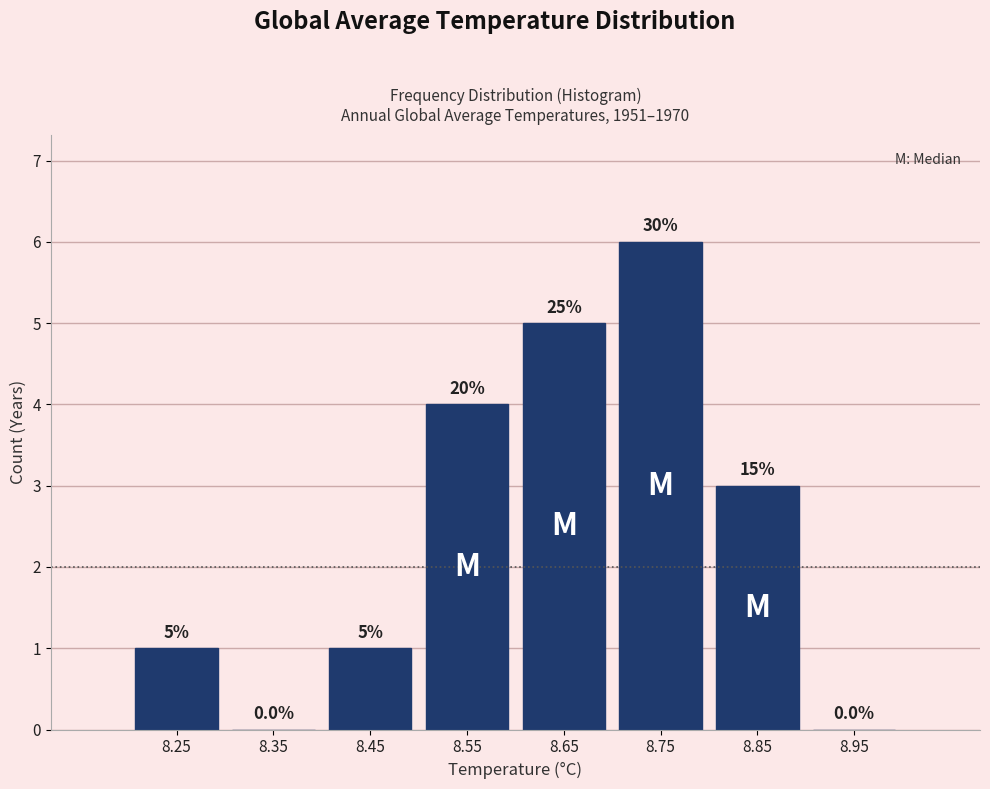

Over which range of the x-axis is the bar tallest?

8.7 to 8.8